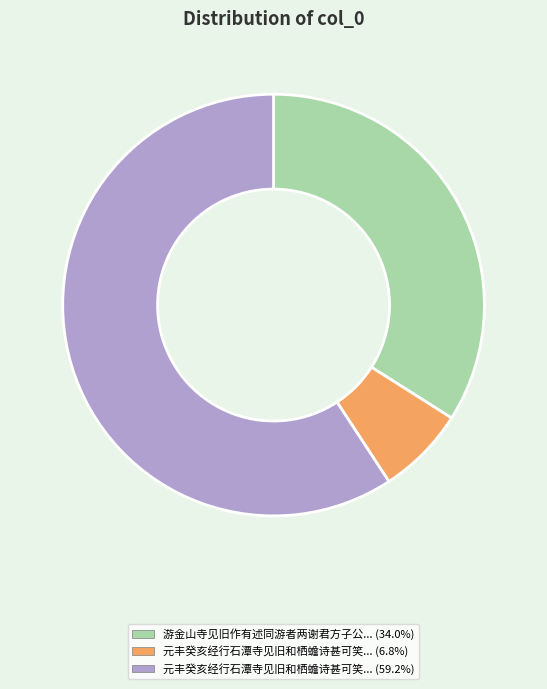

Is there a majority slice in this chart?

Yes